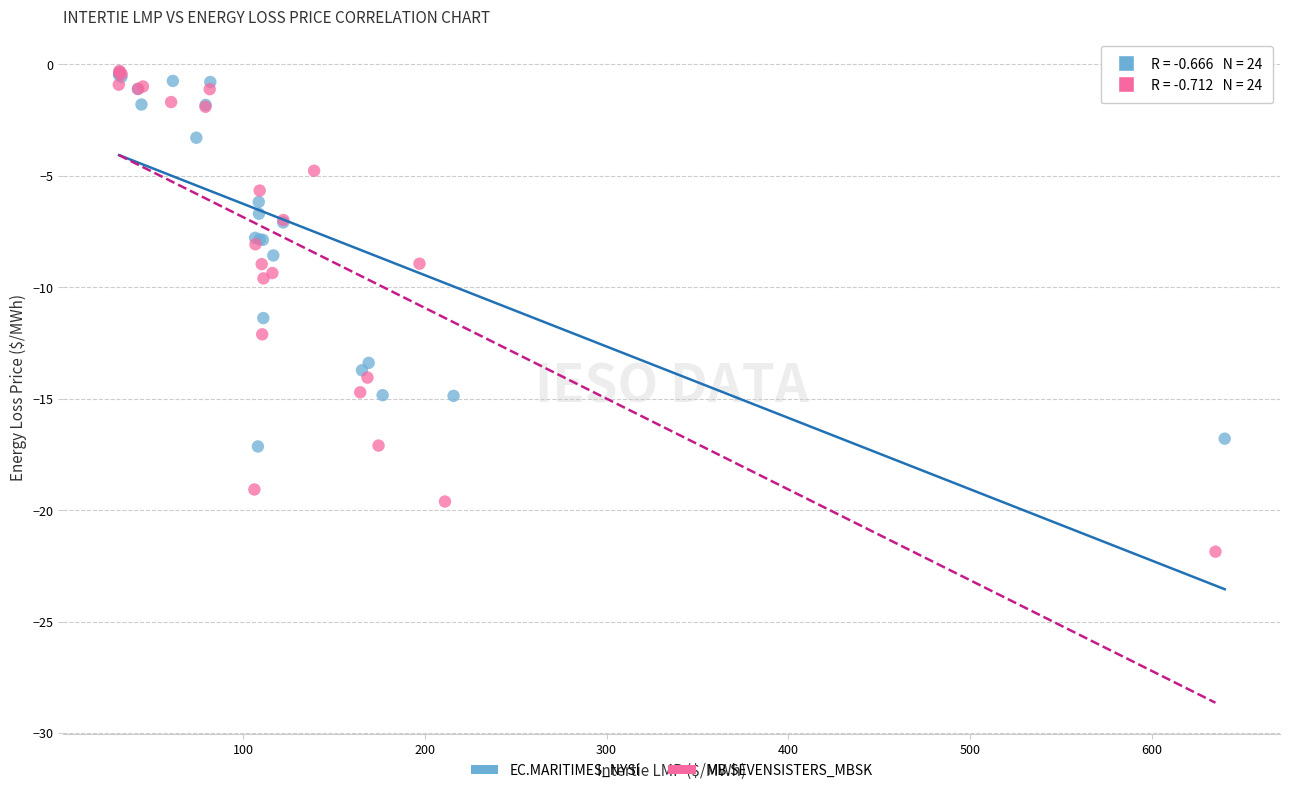

What are all the series names shown in the legend?

EC.MARITIMES_NYSI, MB.SEVENSISTERS_MBSK